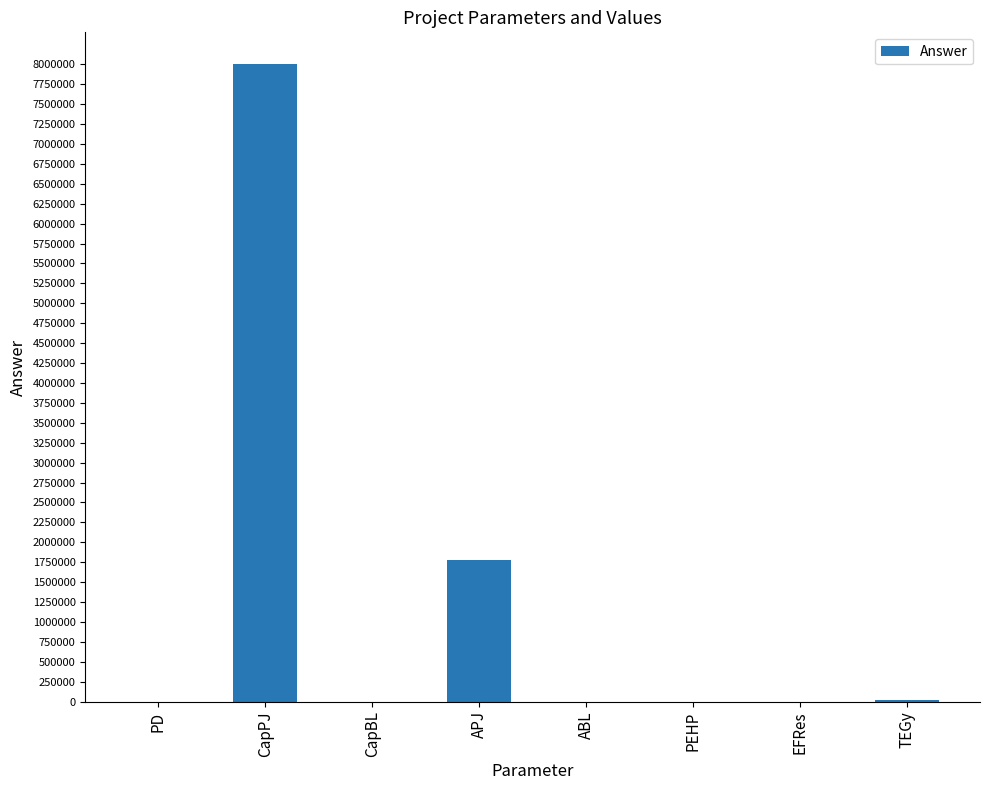

What is the difference between the values at CapPJ and ABL?

8000000.0